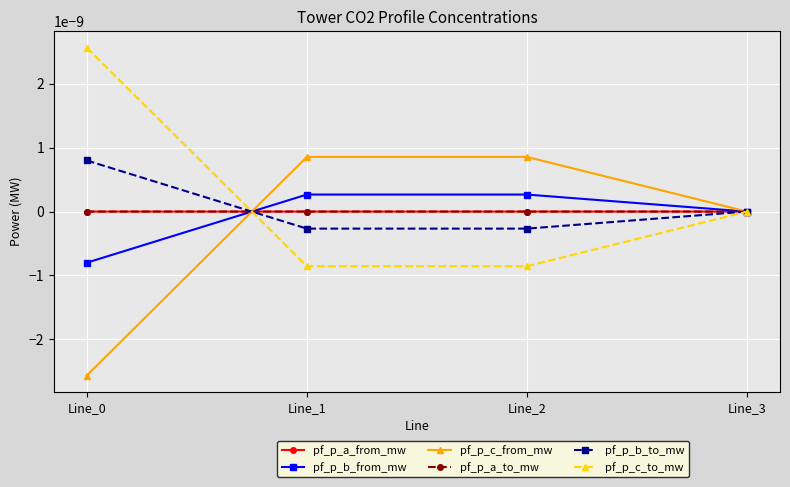

How many lines are shown in the chart?

6